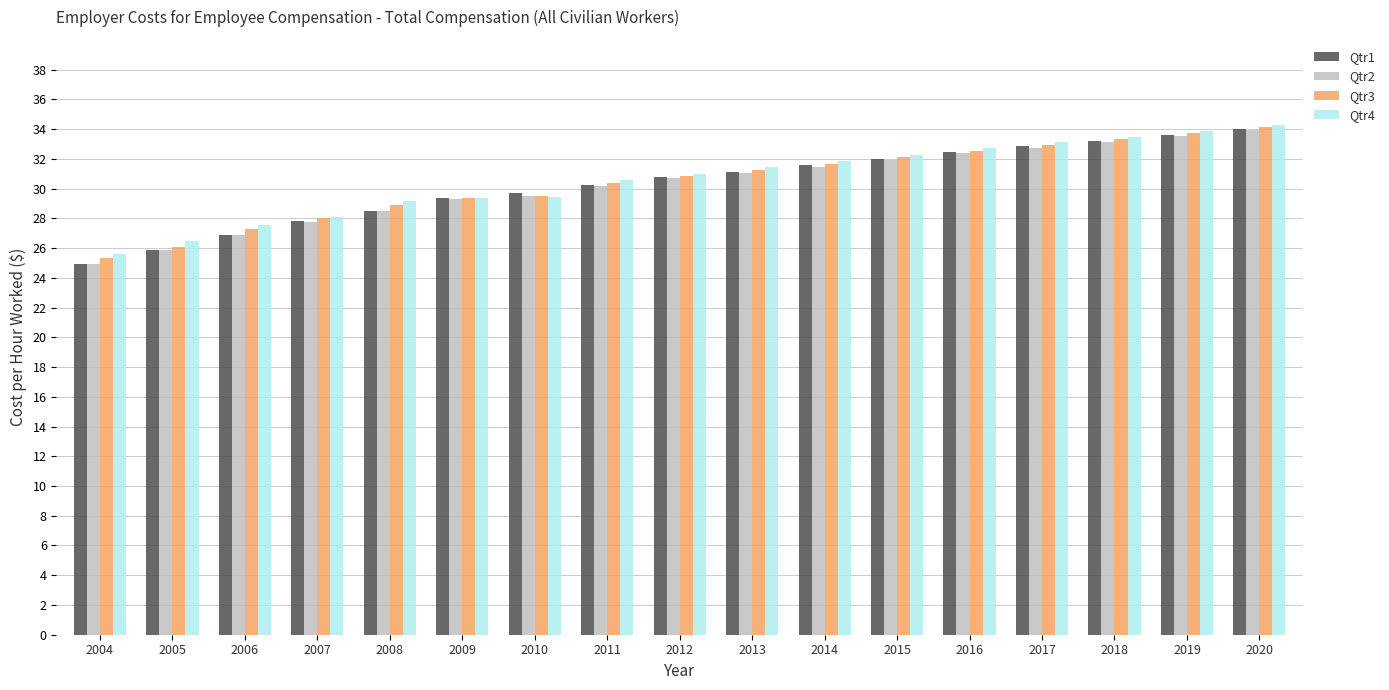

Which series has the largest range (max minus min)?

Qtr1